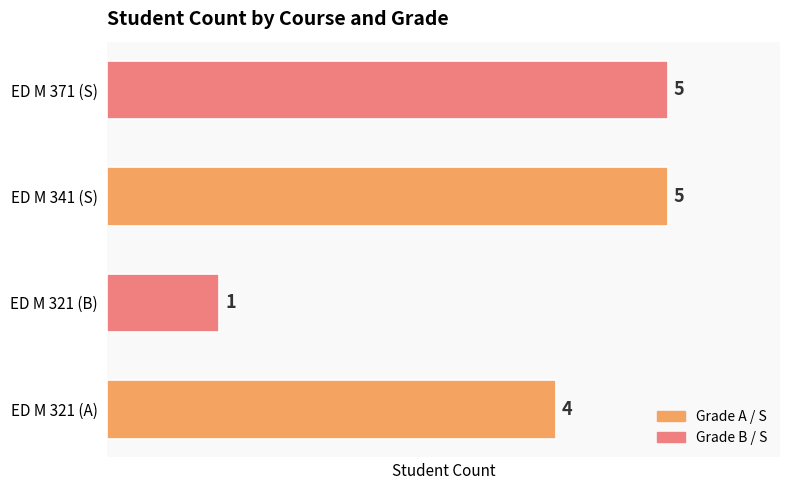

The chart shows a value of 5 at ED M 371 (S). True or false?

True